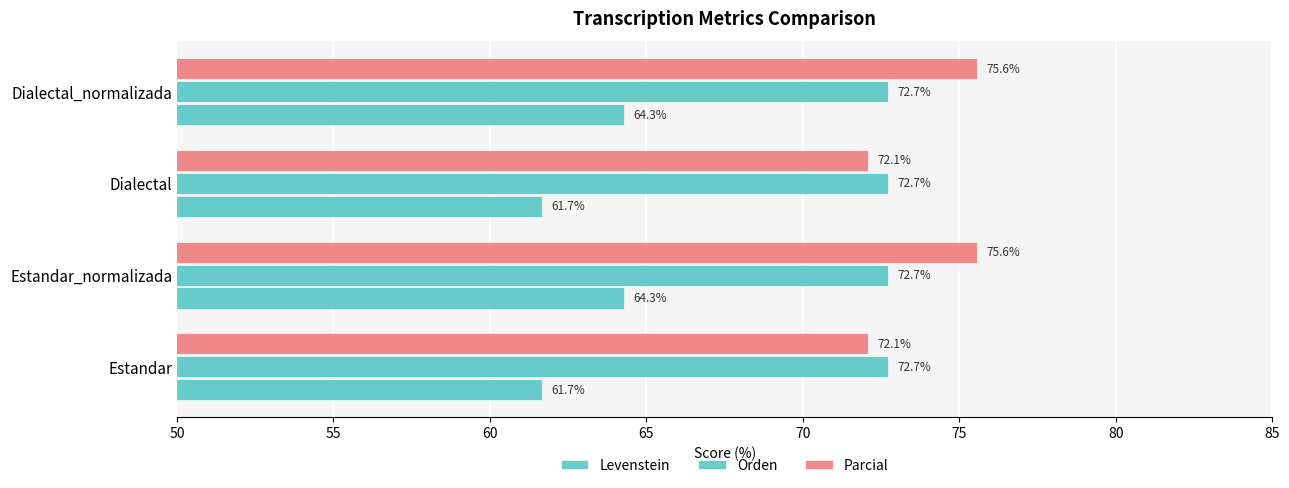

How many categories are shown in the chart?

4